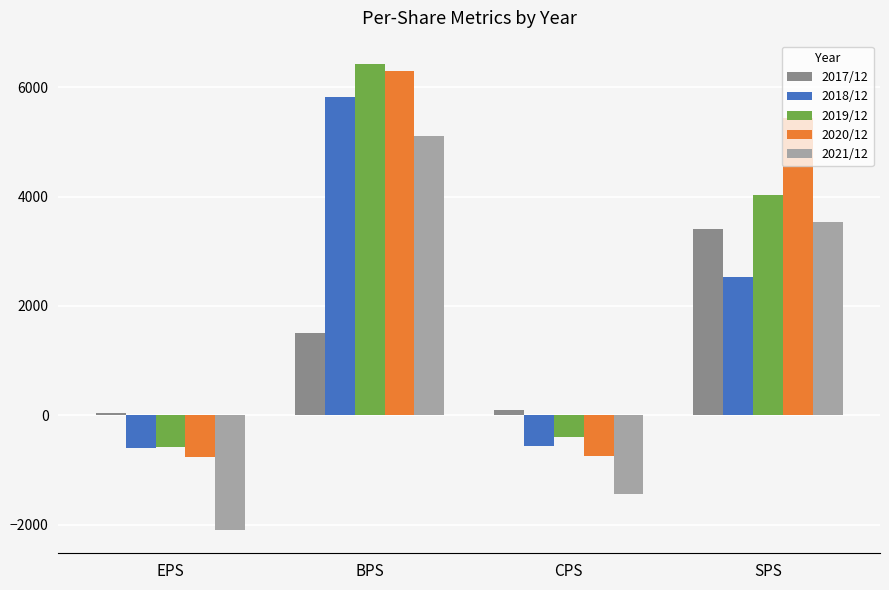

Between BPS and SPS, which series saw the biggest shift?

2018/12